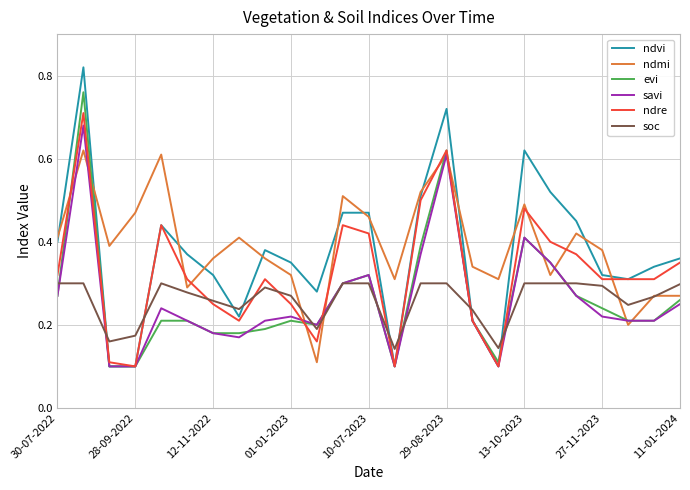

At how many categories does at least one series exceed 0?

25